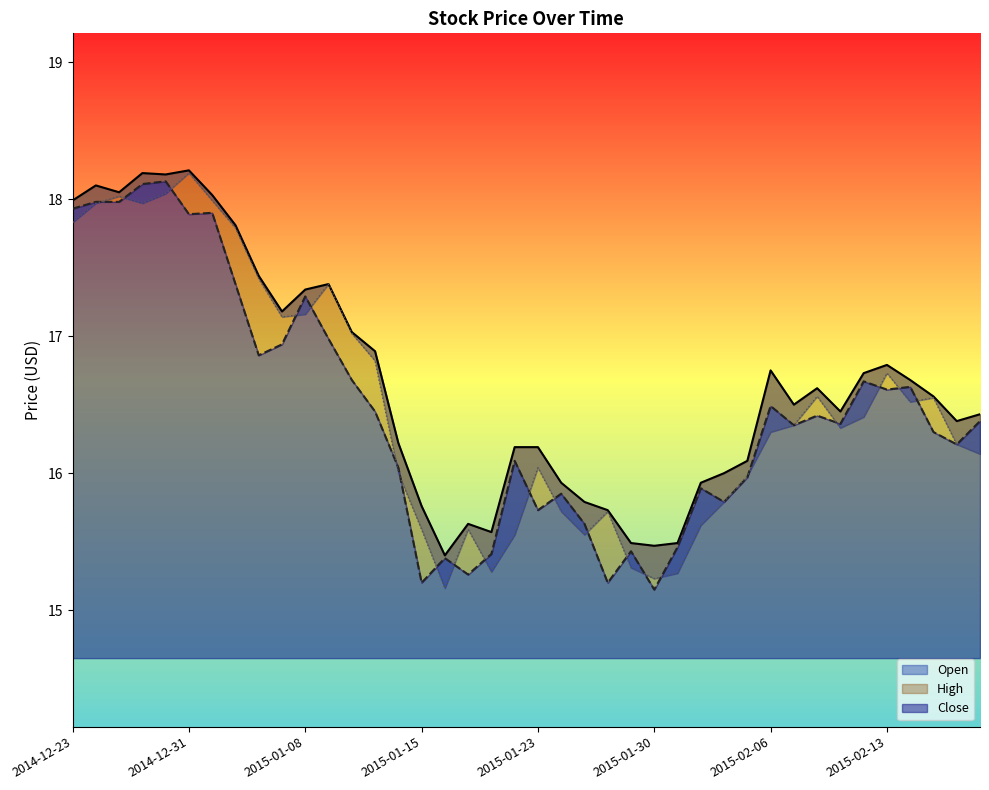

The Open series shows 17.1 at 2015-01-07. True or false?

True